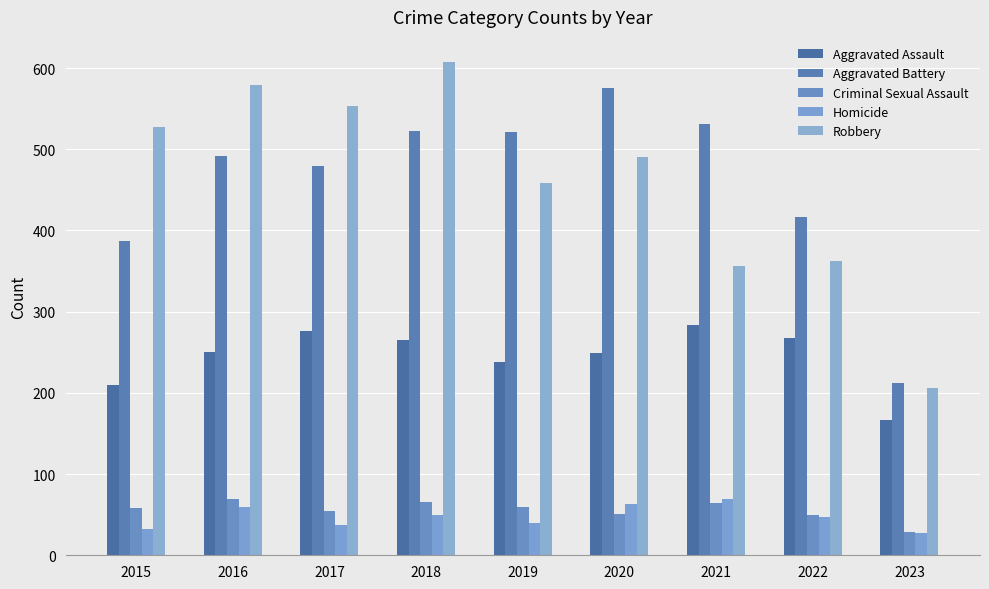

What is the difference between the maximum and second lowest values in the Homicide series?

37